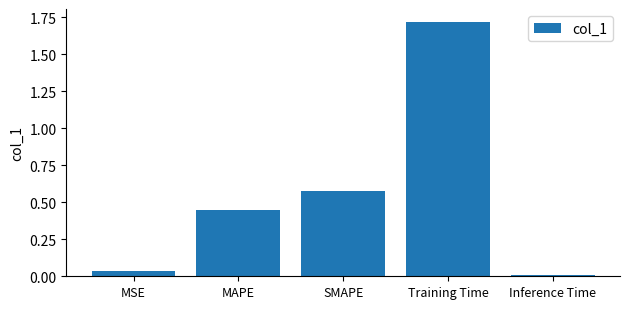

At which category does the chart reach its peak across all series?

Training Time